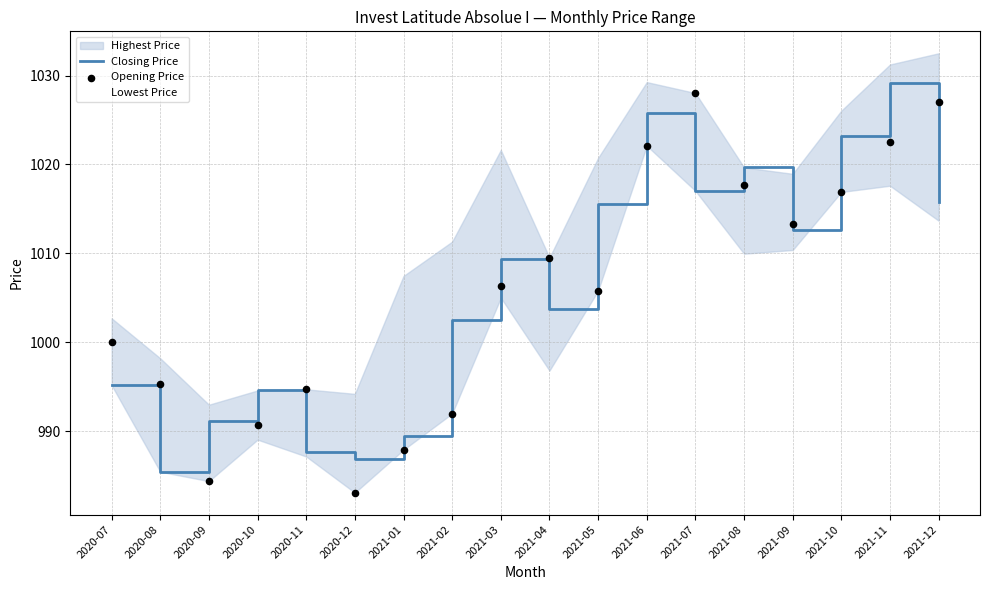

Which series has the largest total across all categories?

Closing Price